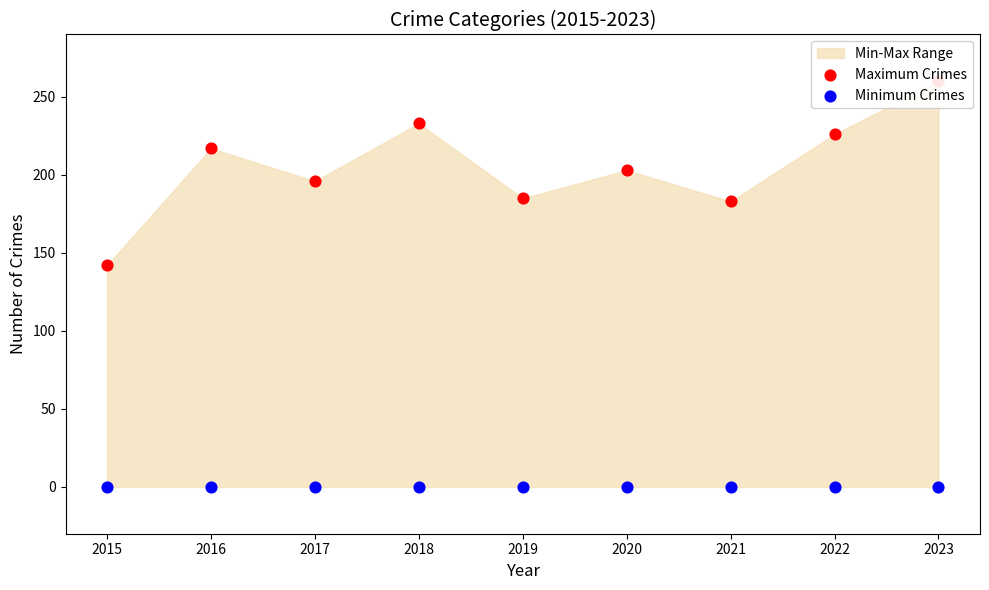

Which series reaches the minimum Y coordinate?

Minimum Crimes